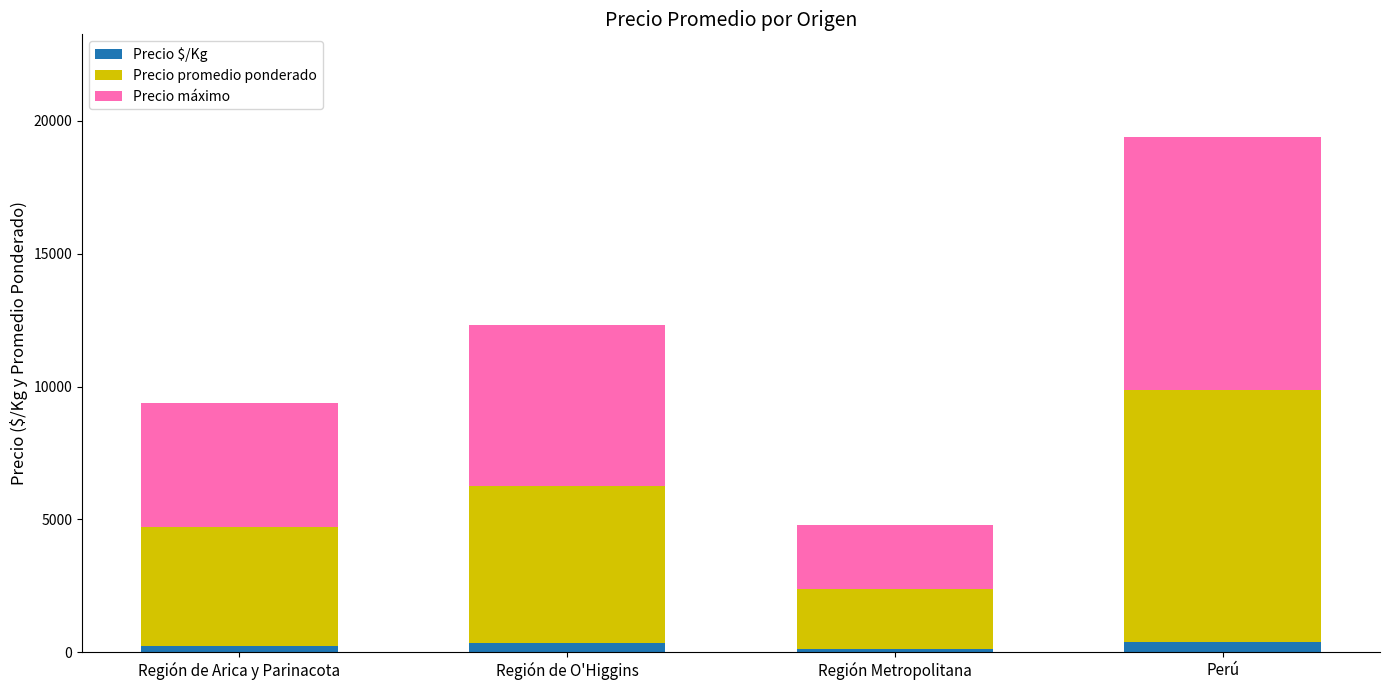

At which category is the sum across all series the highest?

Perú